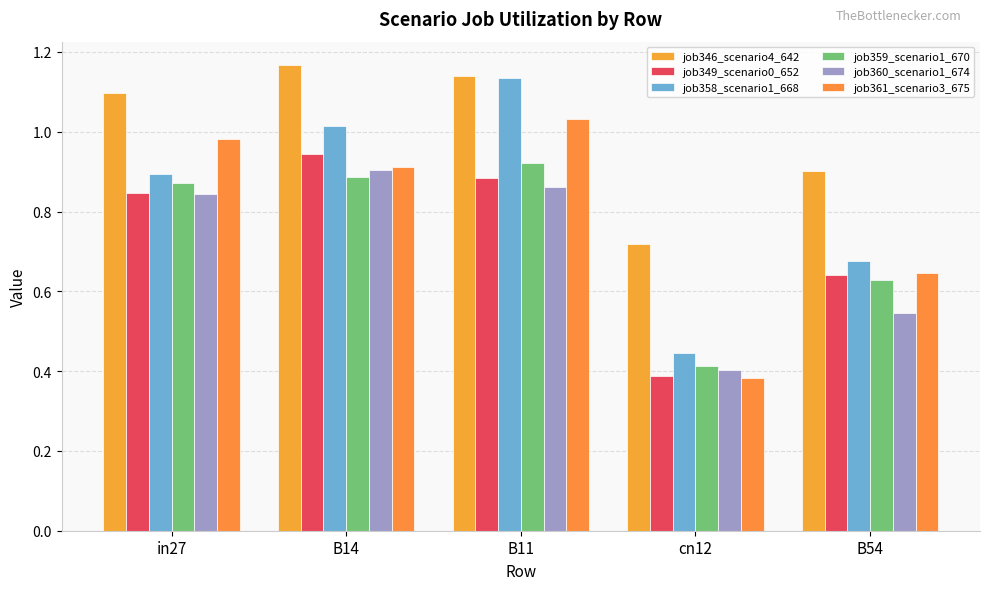

Reading right to left, list all the values displayed in this chart.

job346_scenario4_642: 0.9	0.7	1.1	1.2	1.1
job349_scenario0_652: 0.6	0.4	0.9	0.9	0.8
job358_scenario1_668: 0.7	0.4	1.1	1.0	0.9
job359_scenario1_670: 0.6	0.4	0.9	0.9	0.9
job360_scenario1_674: 0.5	0.4	0.9	0.9	0.8
job361_scenario3_675: 0.6	0.4	1.0	0.9	1.0